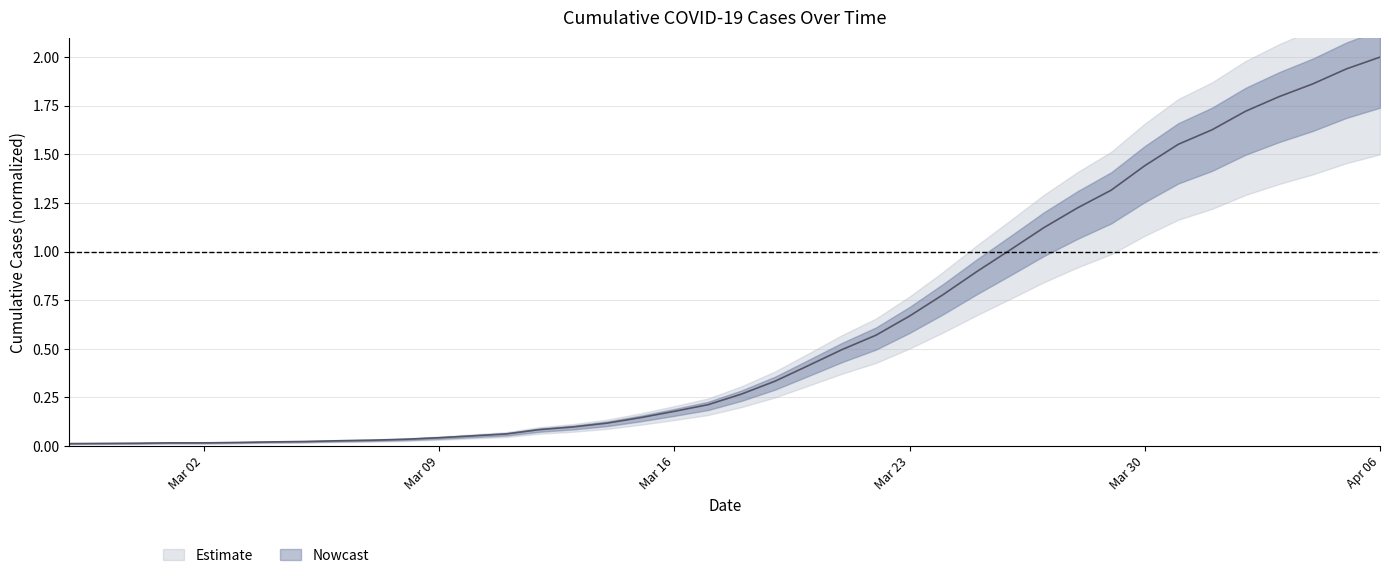

What is the label of the 22nd point from the right?

Mar 16